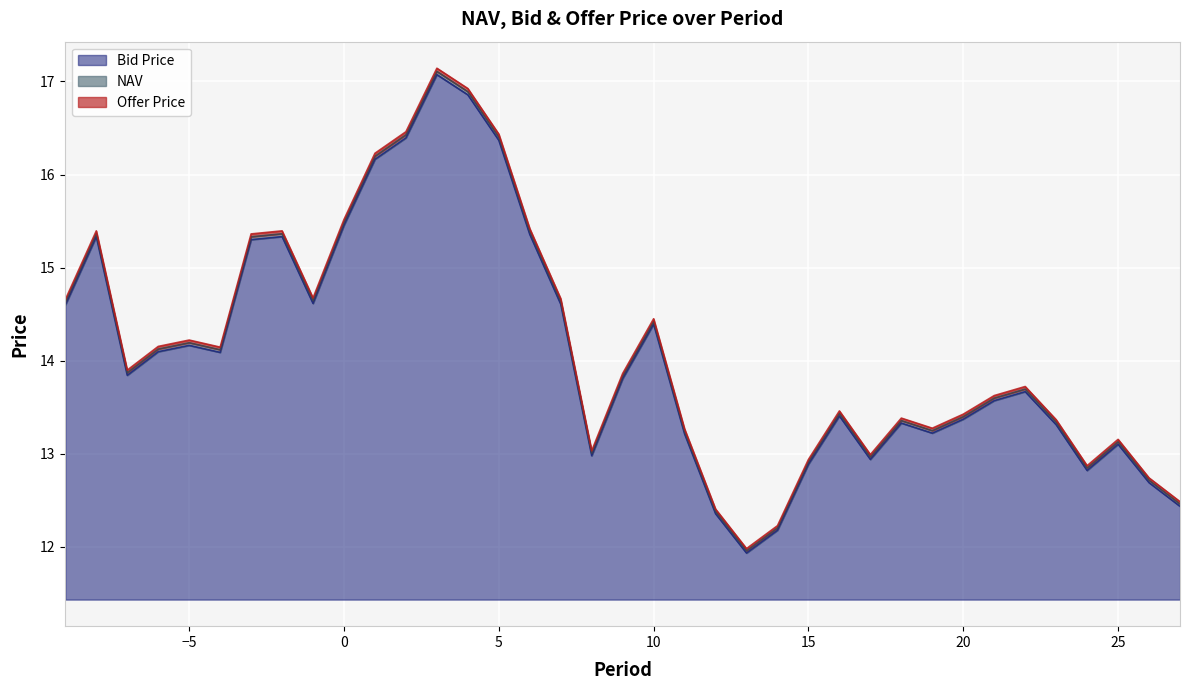

In Bid Price, how many points are lower than both neighbors (excluding endpoints)?

8